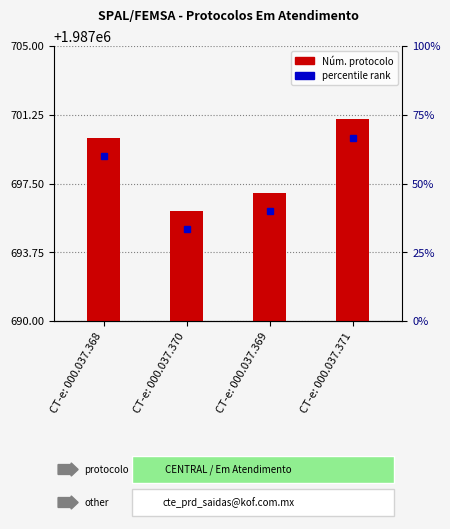

List the labels in order of value, smallest first.

CT-e: 000.037.370, CT-e: 000.037.369, CT-e: 000.037.368, CT-e: 000.037.371